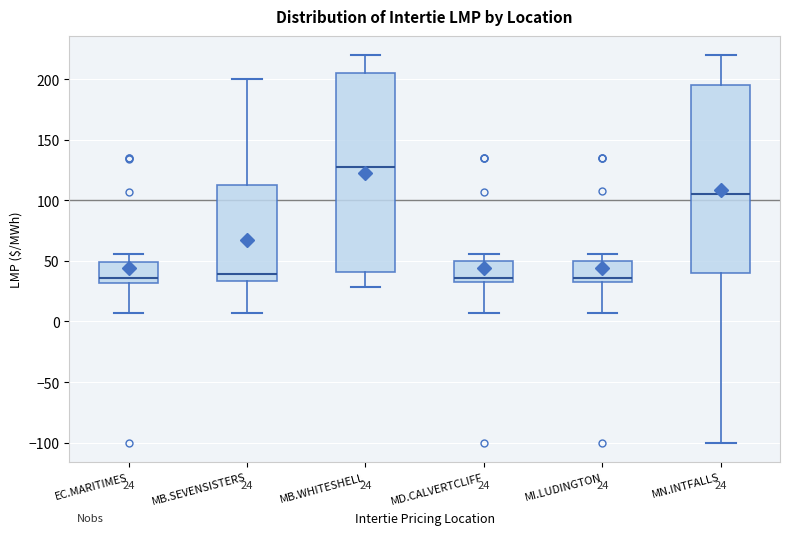

Which box is the tallest, from its lower edge to its upper edge?

MB.WHITESHELL